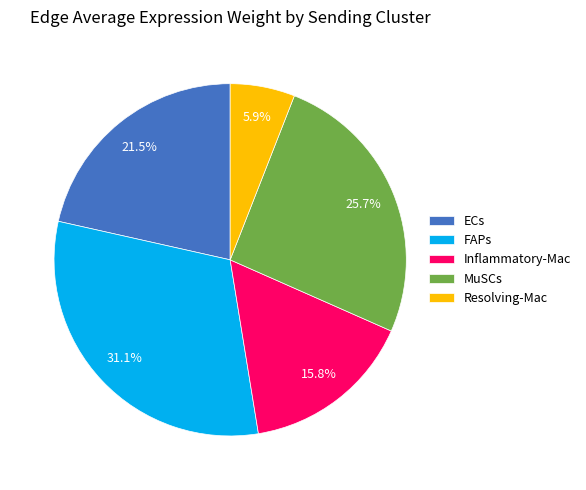

To the nearest percent, what is the difference between the ECs and Resolving-Mac slice percentages?

16%